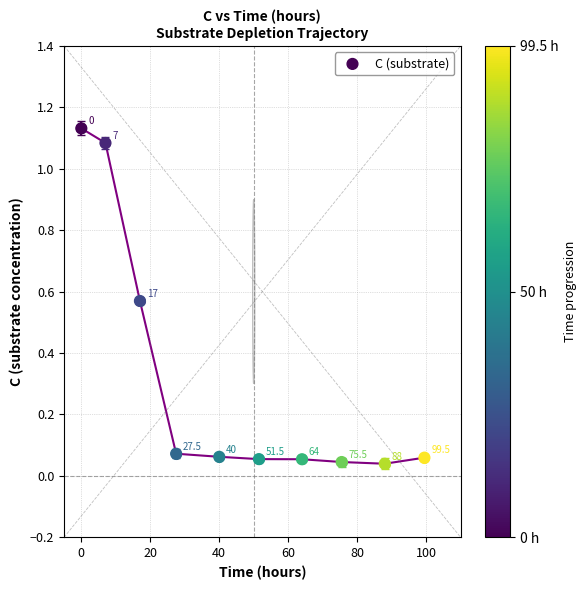

What is the average X value?

47.0